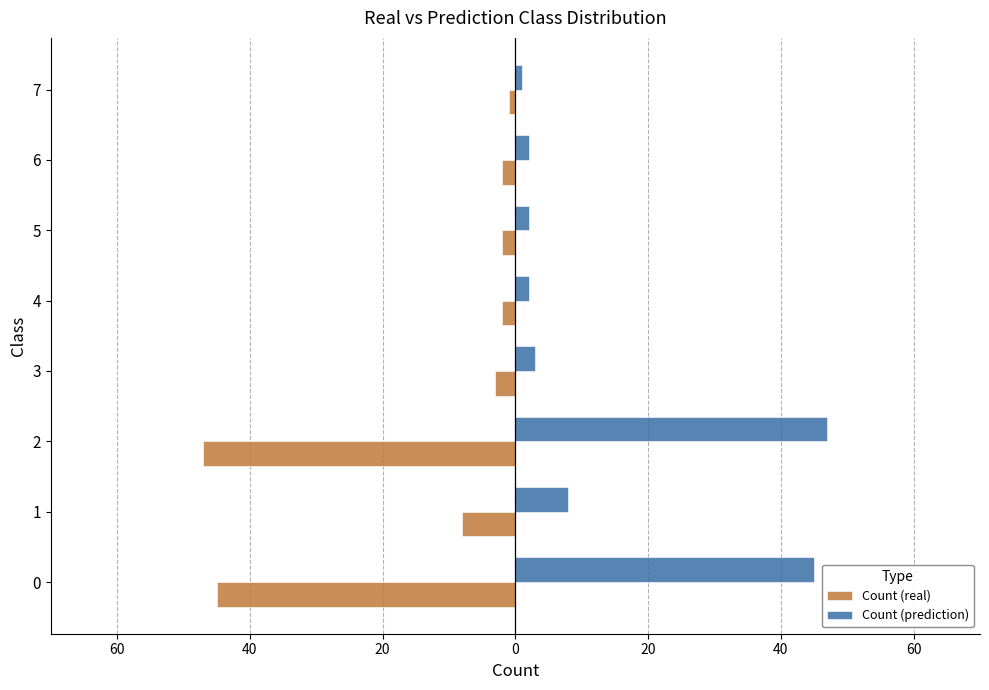

What are all the series names shown in the legend?

Count (real), Count (prediction)